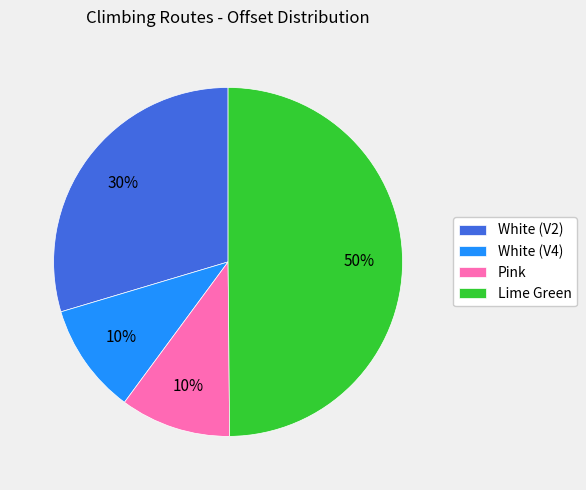

Which slice is the largest?

Lime Green